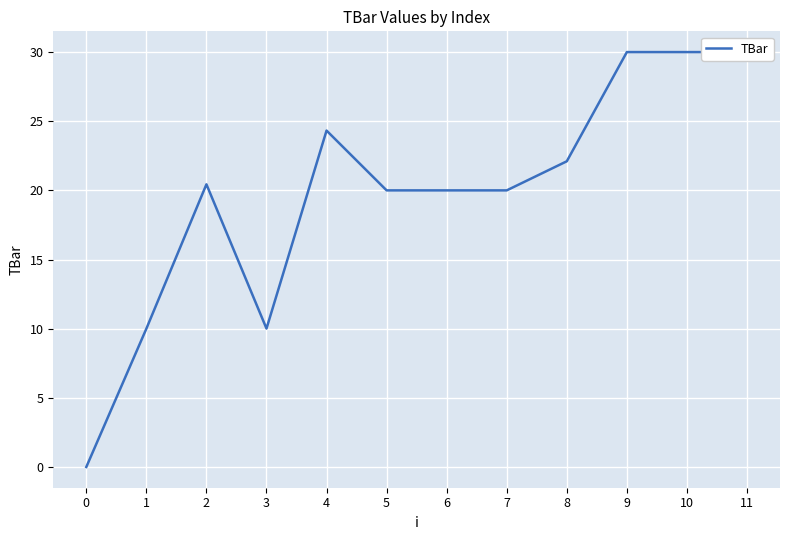

How many interior local peaks (higher than both neighbors) does the data have?

2